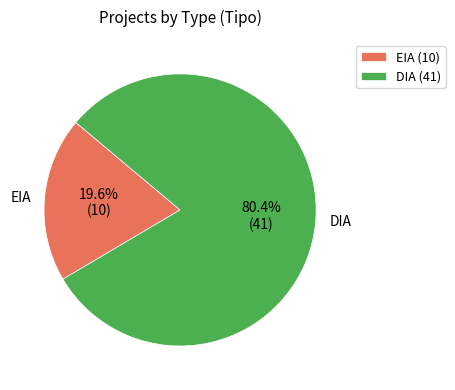

To the nearest percent, what is the combined percentage of EIA and DIA?

100%